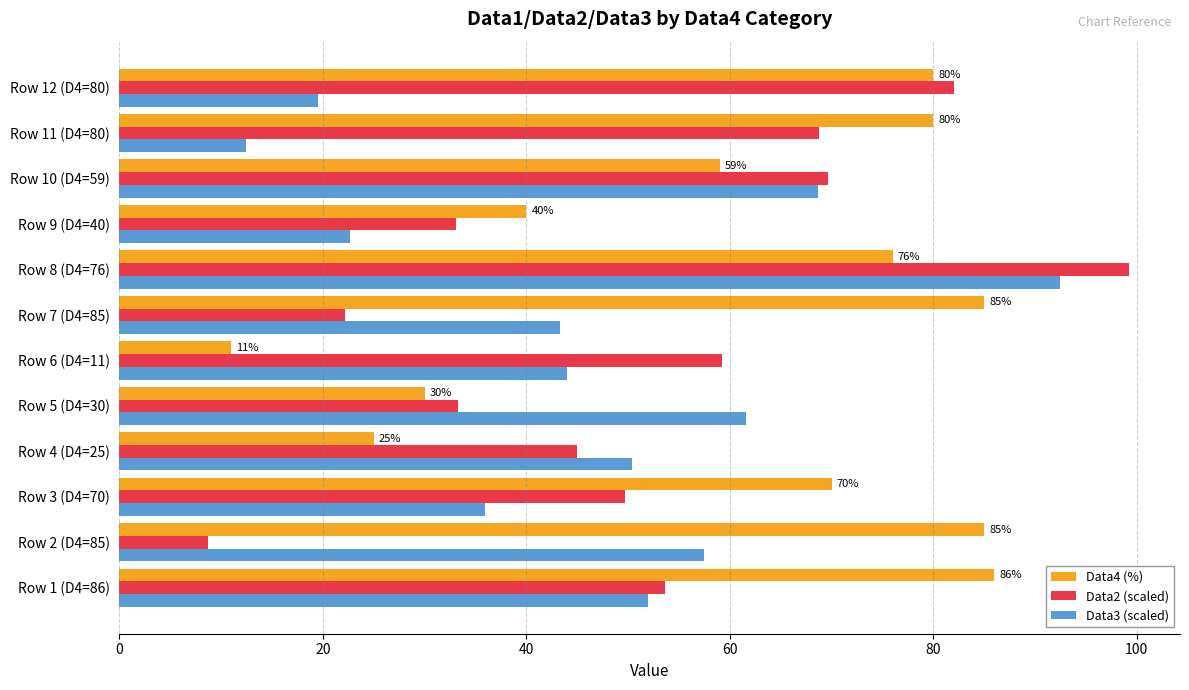

What is the sum of all Data2 (scaled) values?

624.4